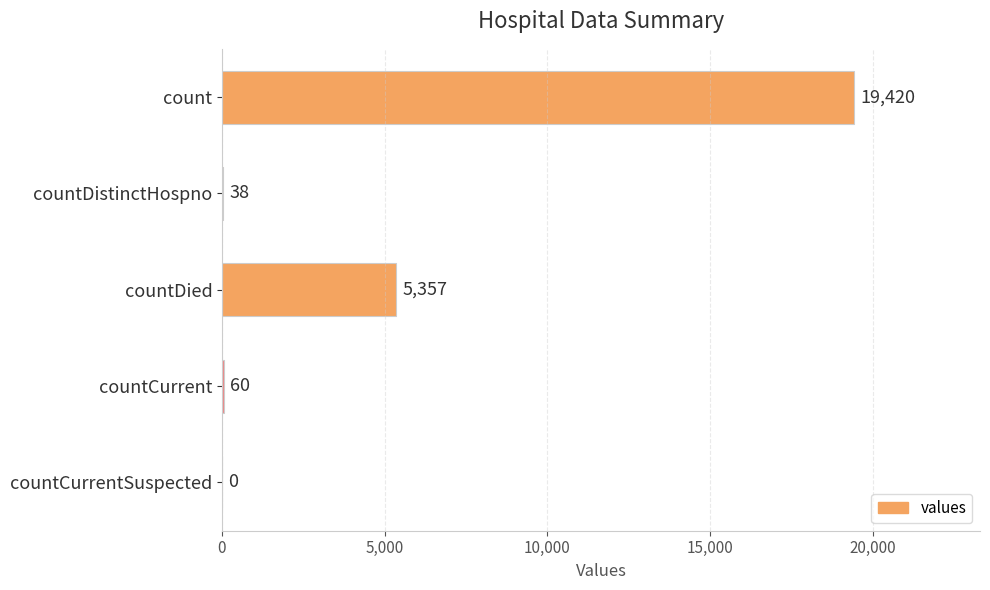

What is the average value?

4975